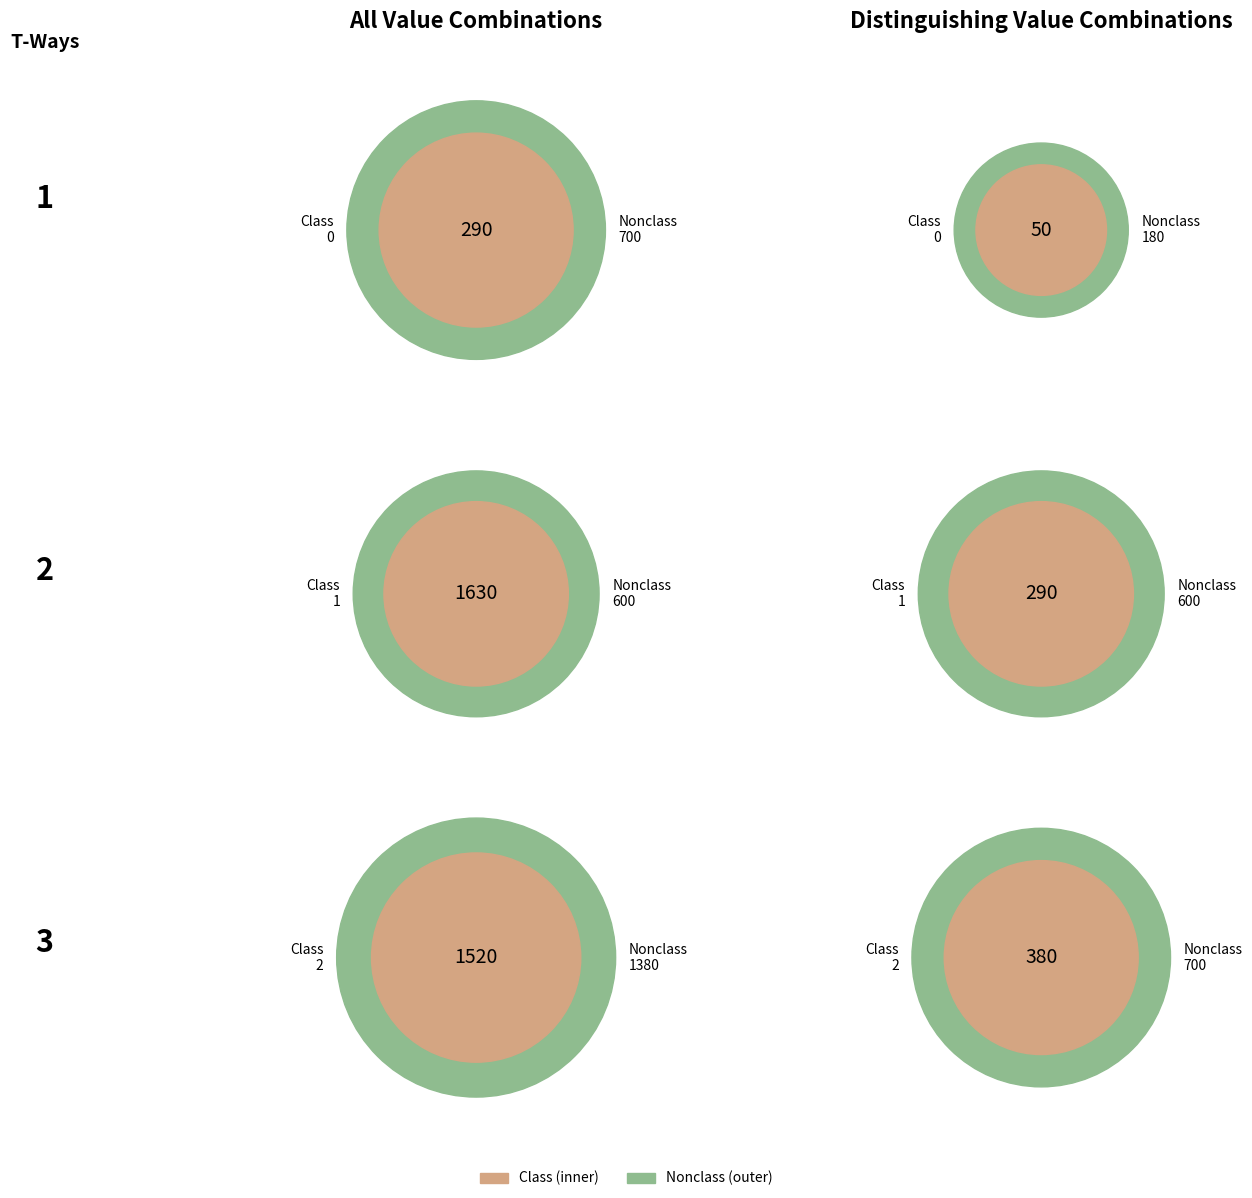

To the nearest percent, what is the average slice percentage?

10%